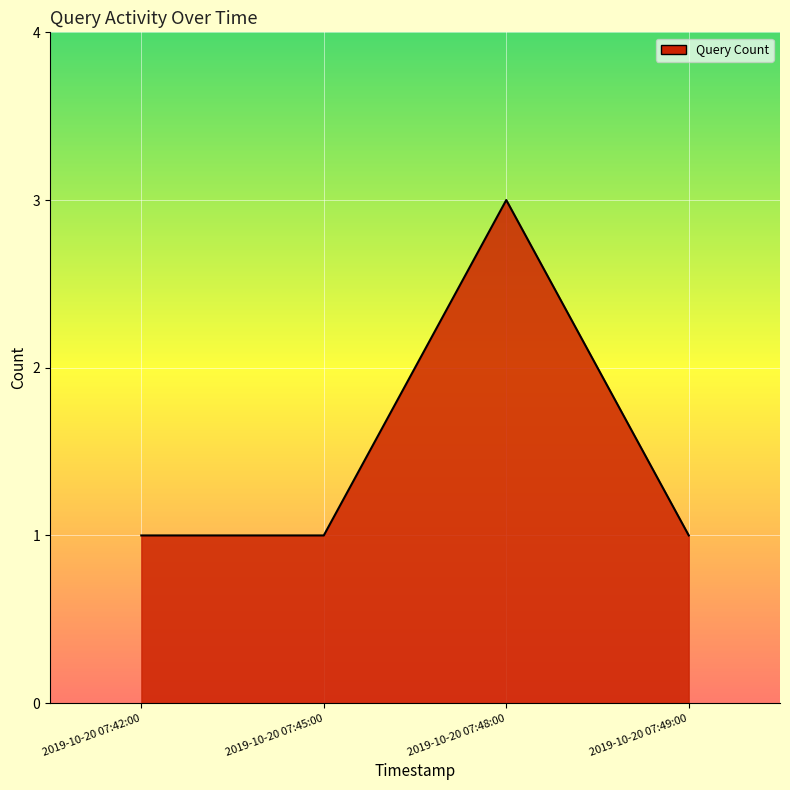

What is the smallest value displayed?

1